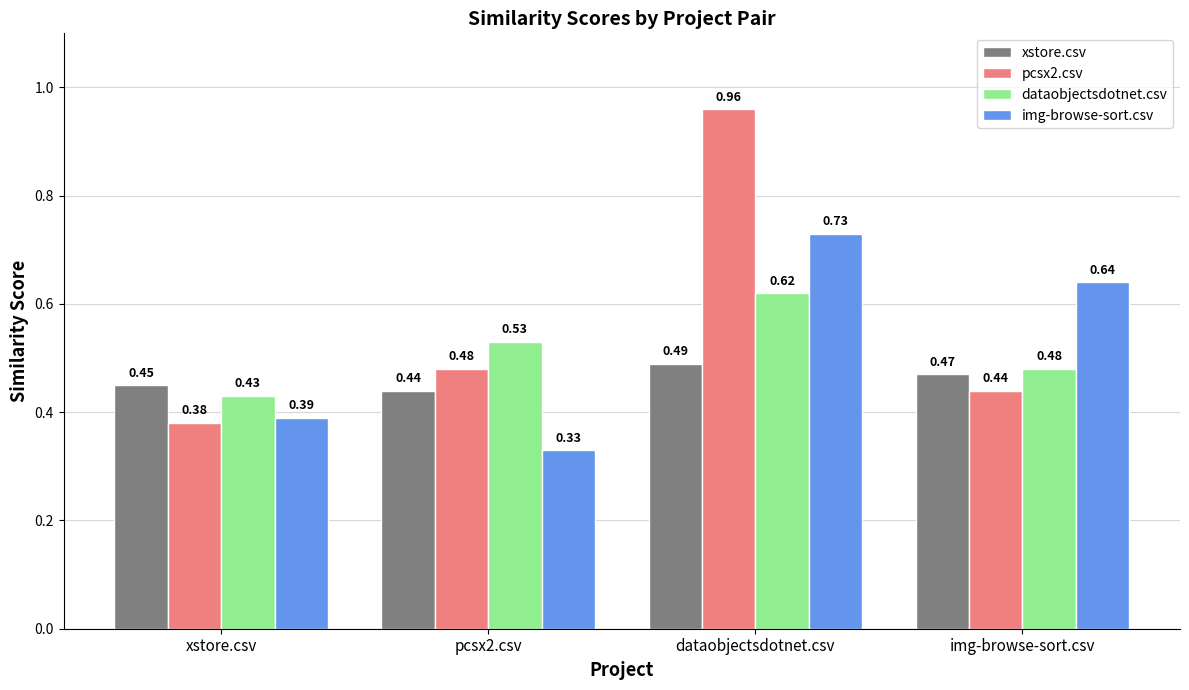

What are all the series names shown in the legend?

xstore.csv, pcsx2.csv, dataobjectsdotnet.csv, img-browse-sort.csv